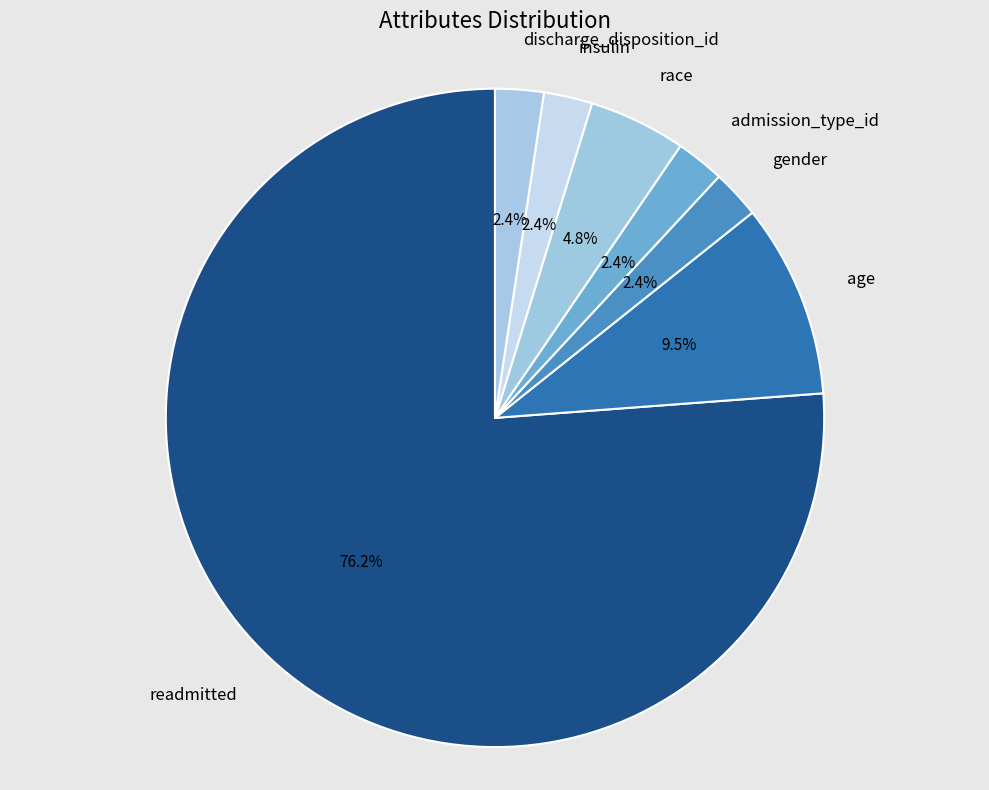

Does any single category account for the majority?

Yes